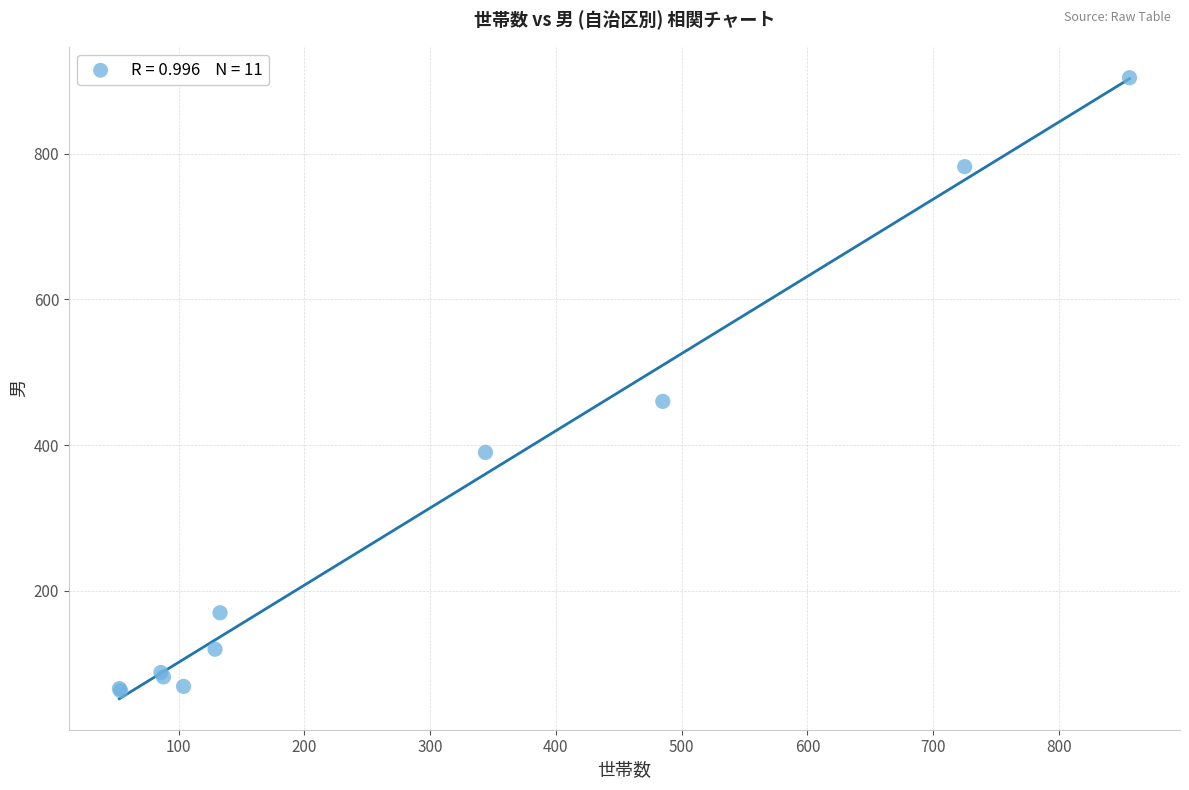

What Y value in the scatter plot is closest to 483?

460